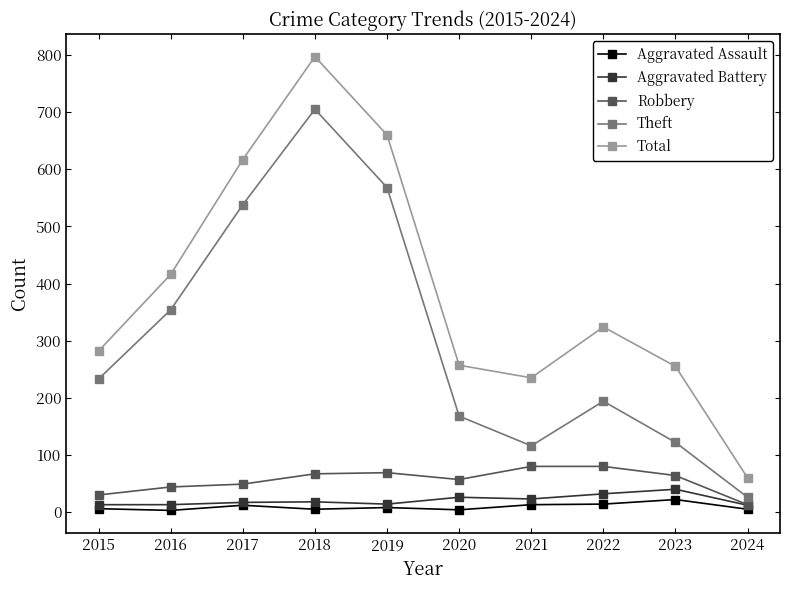

The Robbery series shows 35 at 2018. True or false?

False